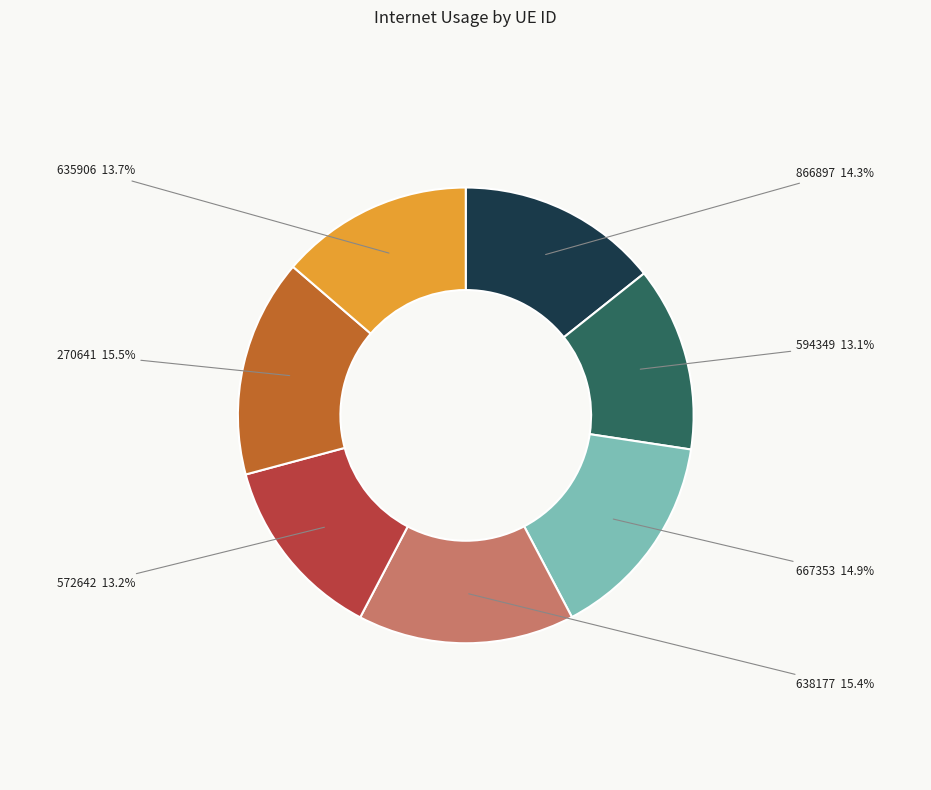

Is there any slice that represents more than half of the pie?

No